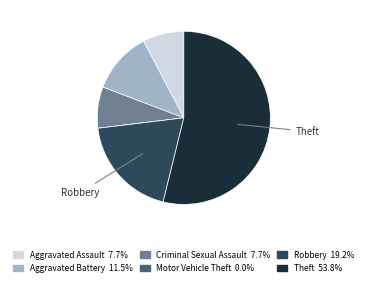

Does any single category account for the majority?

Yes